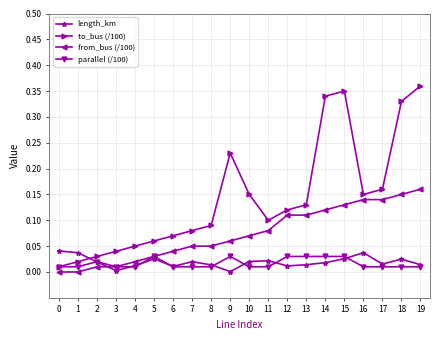

True or false: length_km has more than 2 interior local peaks.

True